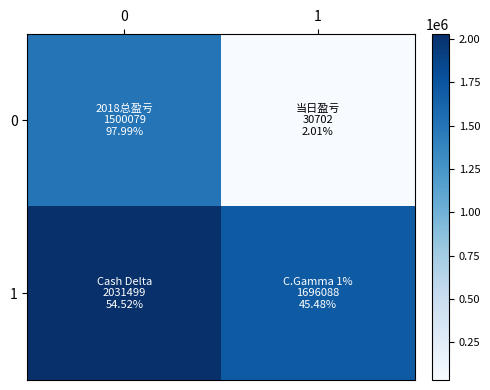

What is the difference between the highest and lowest values at 0?

531420